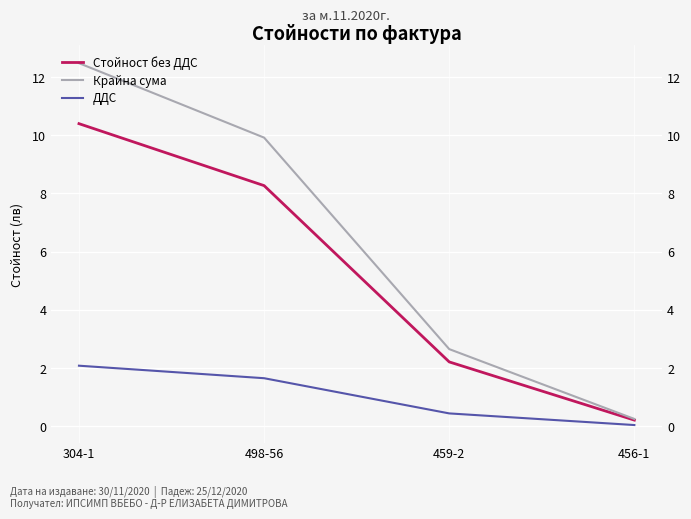

Which label corresponds to the smallest value in the chart?

456-1